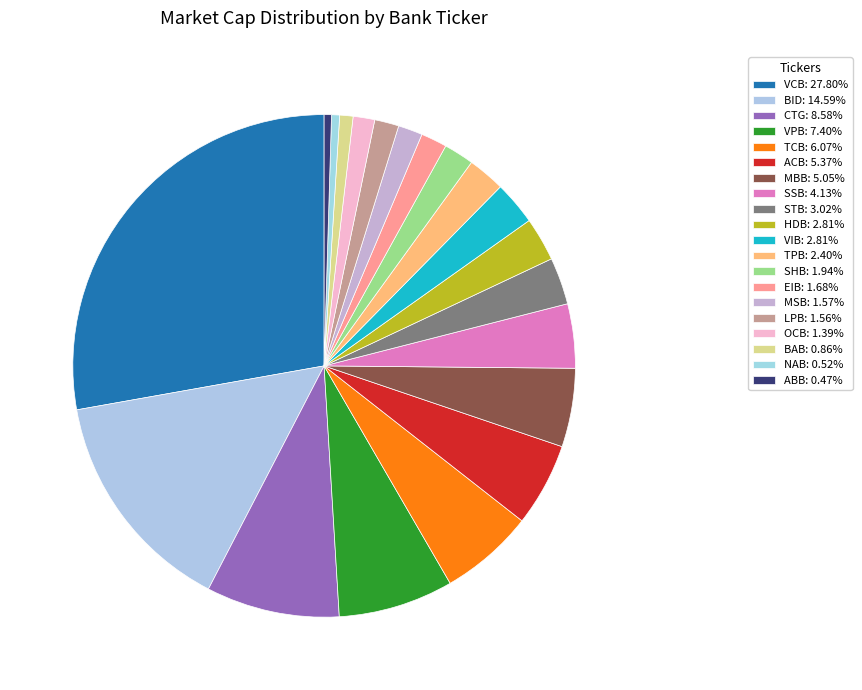

To the nearest percent, what is the average slice percentage?

5%